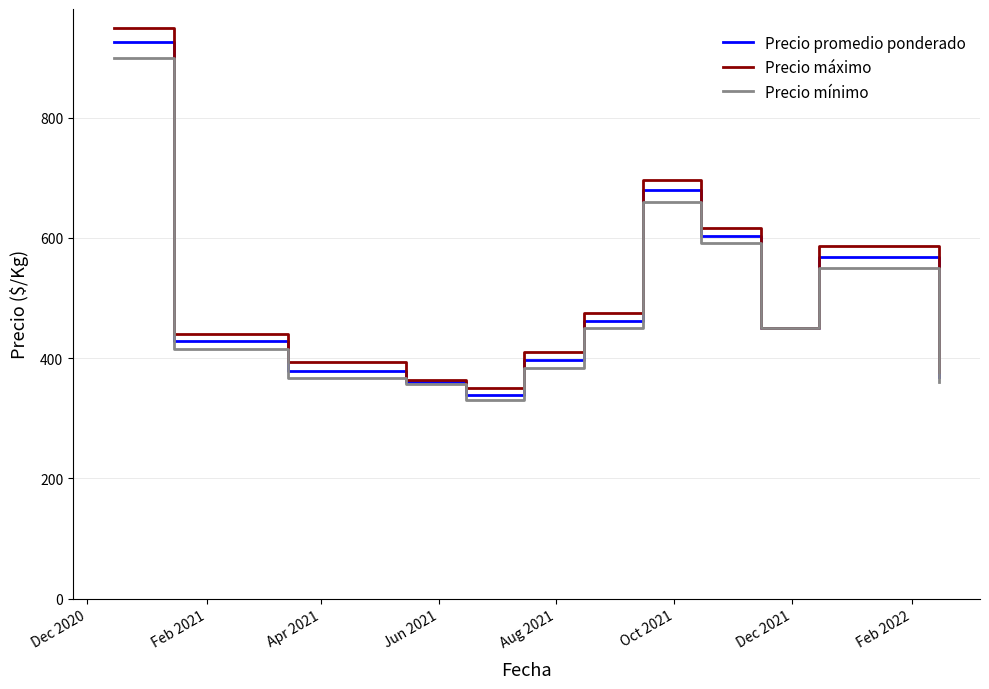

Which series has the widest spread of values?

Precio máximo